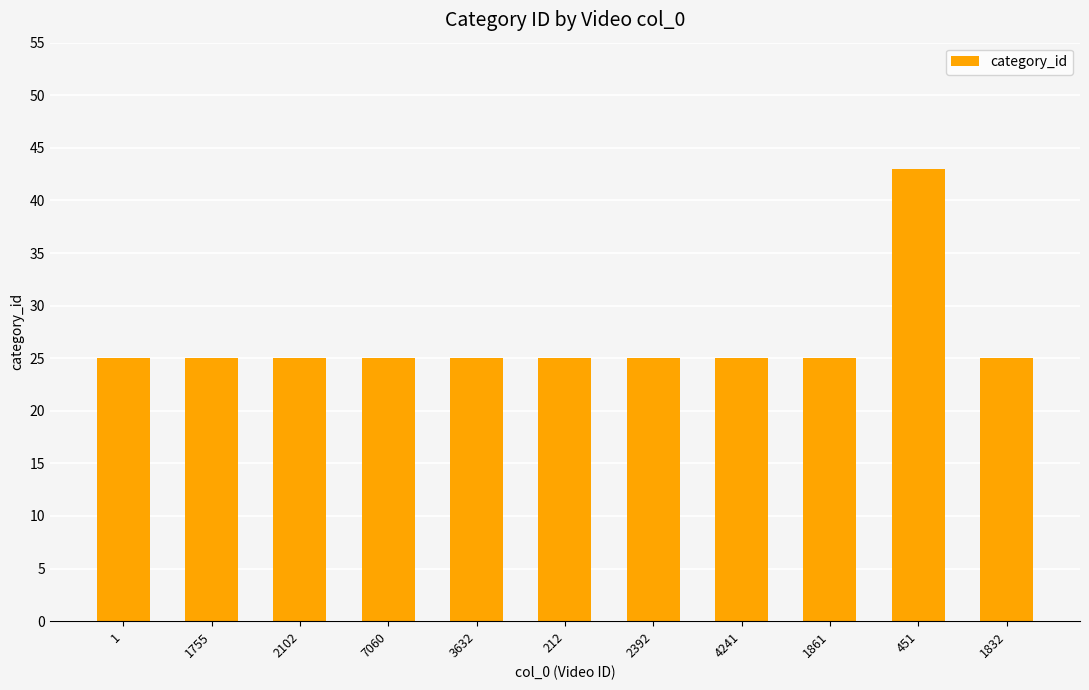

Reading right to left, extract all data points from this chart.

1832=25	451=43	1861=25	4241=25	2392=25	212=25	3632=25	7060=25	2102=25	1755=25	1=25